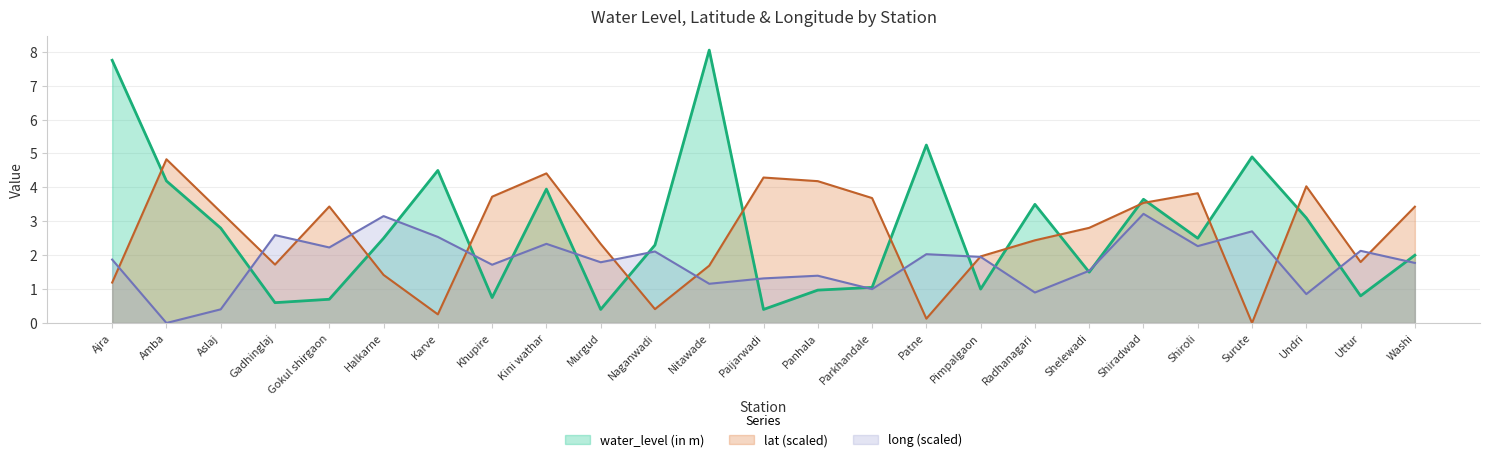

What is the total value across all series at Parkhandale?

5.7